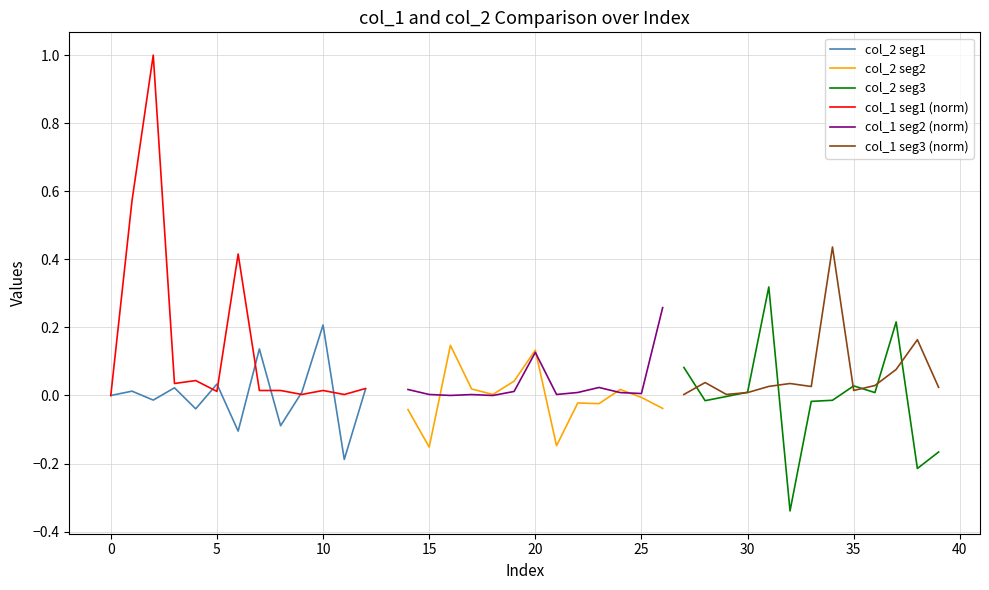

How many interior local valleys does the col_1 seg2 (norm) series have?

4